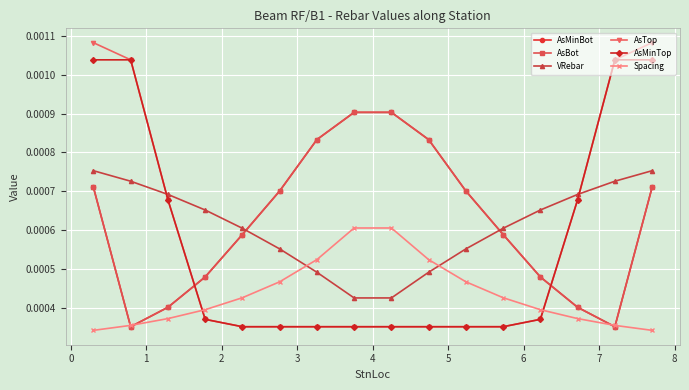

True or false: AsMinBot and AsBot cross at least once.

False